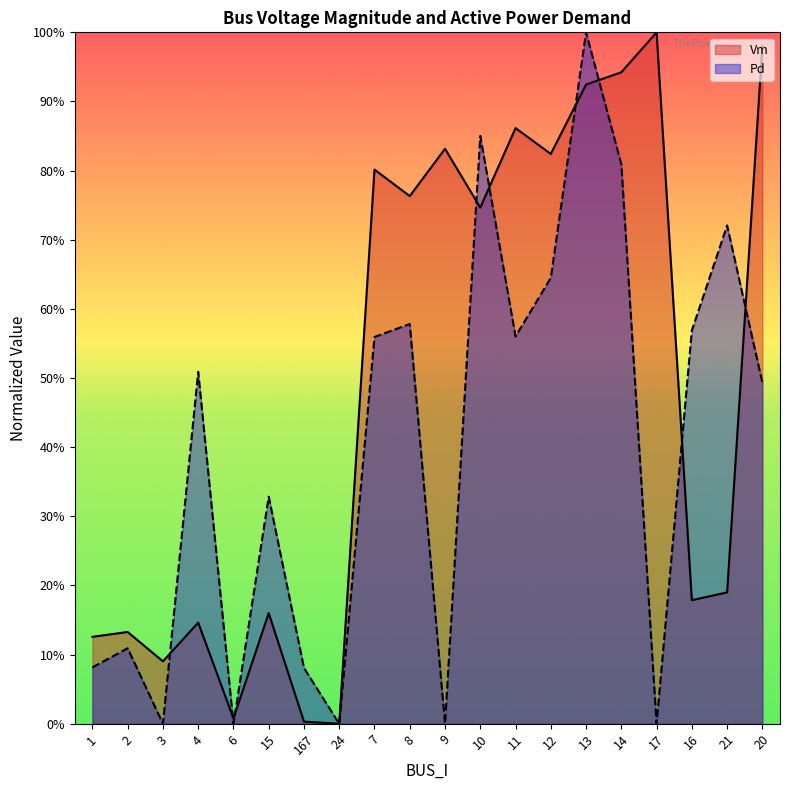

Reading left to right, what are all the values shown in this chart?

Vm: 1=0.1	2=0.1	3=0.1	4=0.1	6=0.0	15=0.2	167=0.0	24=0.0	7=0.8	8=0.8	9=0.8	10=0.7	11=0.9	12=0.8	13=0.9	14=0.9	17=1.0	16=0.2	21=0.2	20=1.0
Pd: 1=0.1	2=0.1	3=0.0	4=0.5	6=0.0	15=0.3	167=0.1	24=0.0	7=0.6	8=0.6	9=0.0	10=0.9	11=0.6	12=0.6	13=1.0	14=0.8	17=0.0	16=0.6	21=0.7	20=0.5